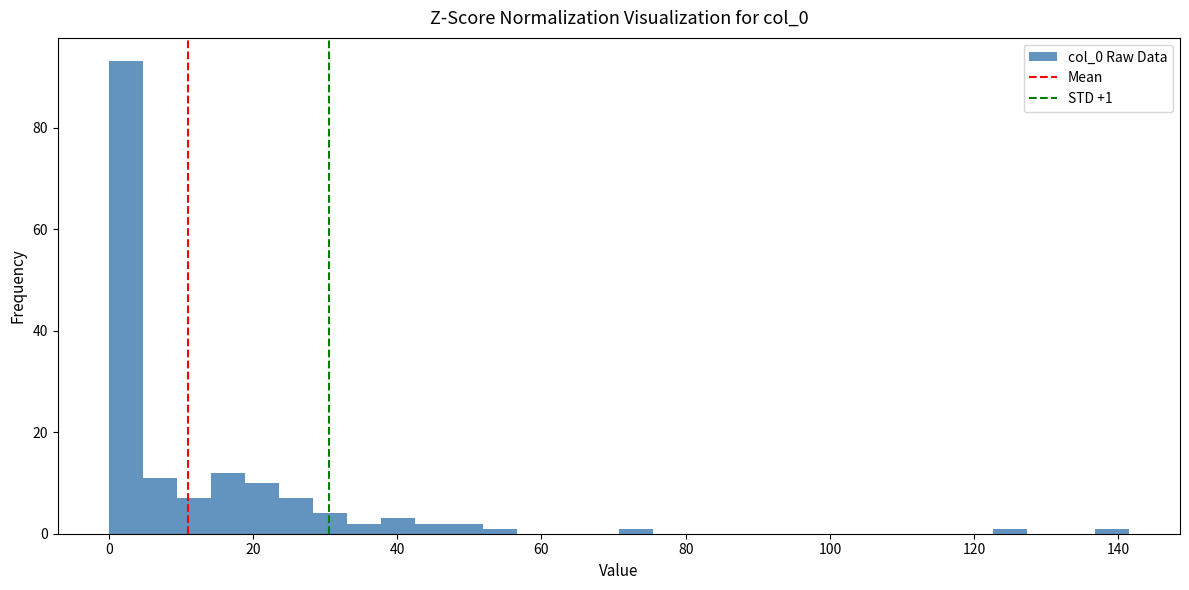

Around what value on the x-axis is the tallest bar? Give the approximate position of its centre, as read against the axis.

2